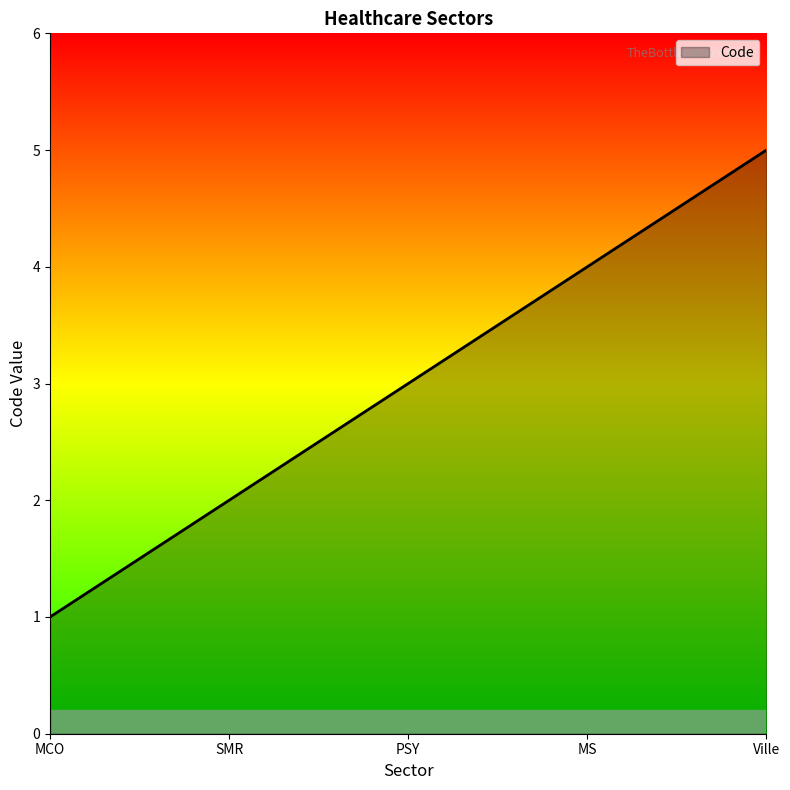

How many lines are shown in the chart?

1